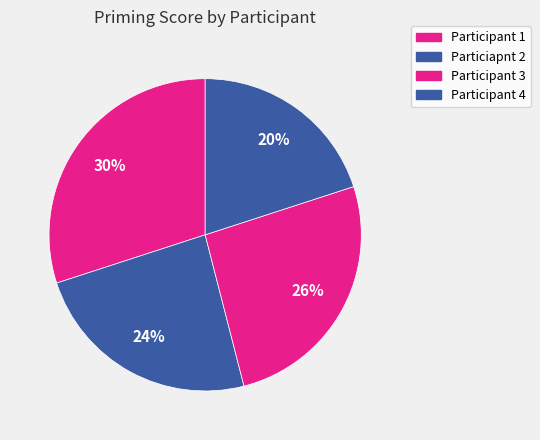

Count the number of slices in the pie.

4